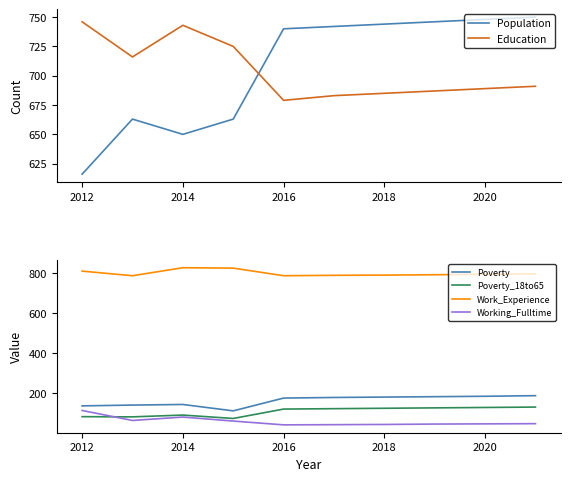

List the series in order of their peak value, lowest first.

Working_Fulltime, Poverty_18to65, Poverty, Education, Population, Work_Experience